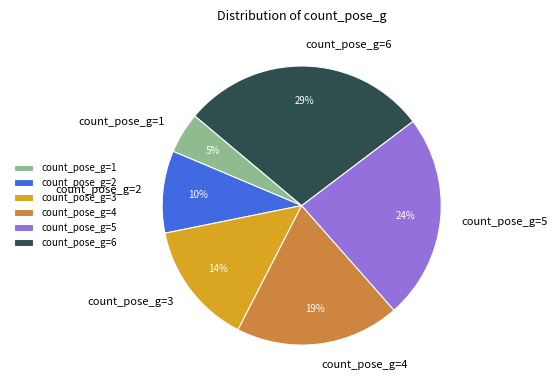

What is the ratio of the value at count_pose_g=2 to the value at count_pose_g=5?

0.4